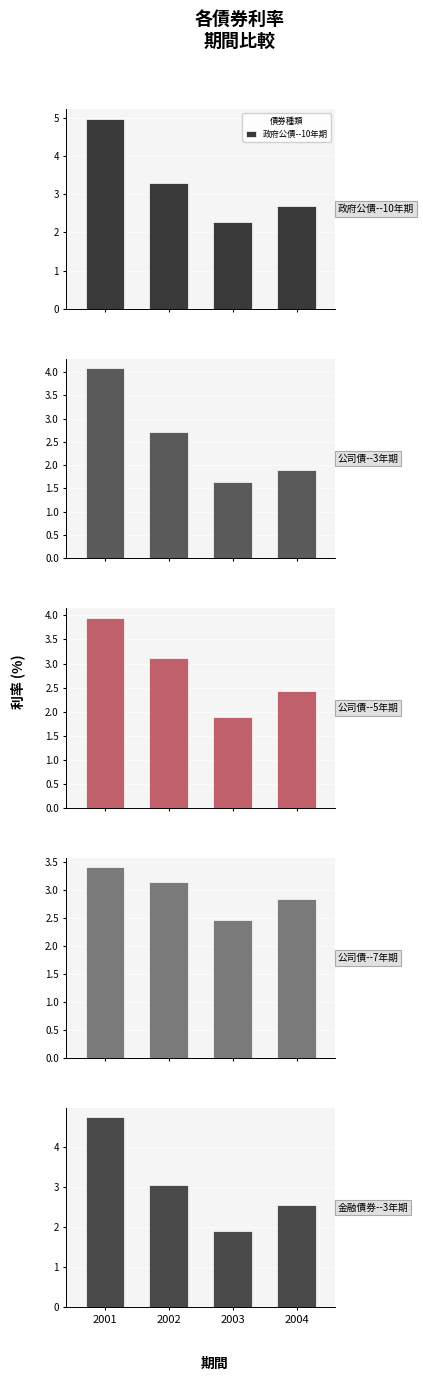

How many data points in 政府公債--10年期 are above 3?

2